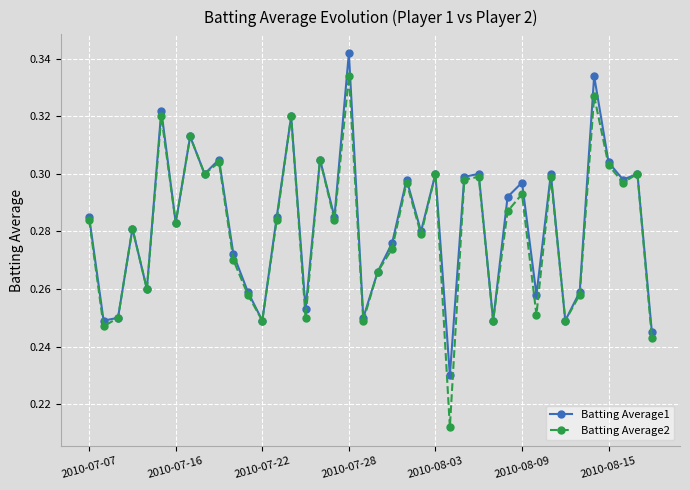

Count the number of categories in the chart.

40